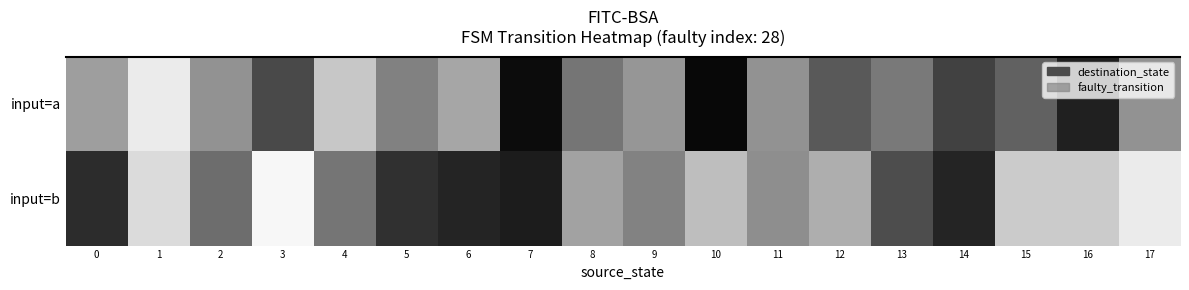

Which category has the highest value across all series?

5